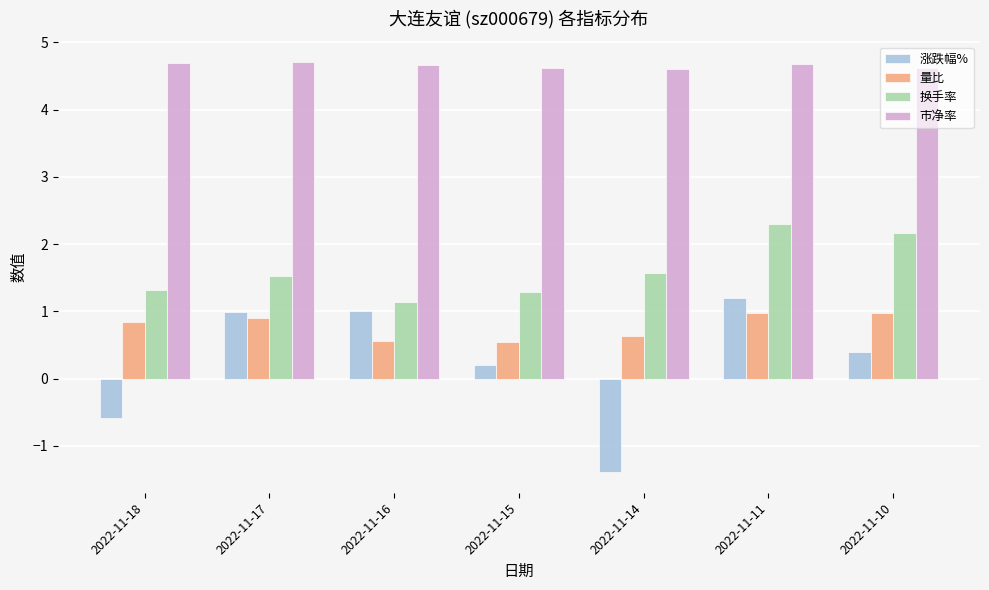

What is the value of the 市净率 bar at the 5th from the left?

4.6